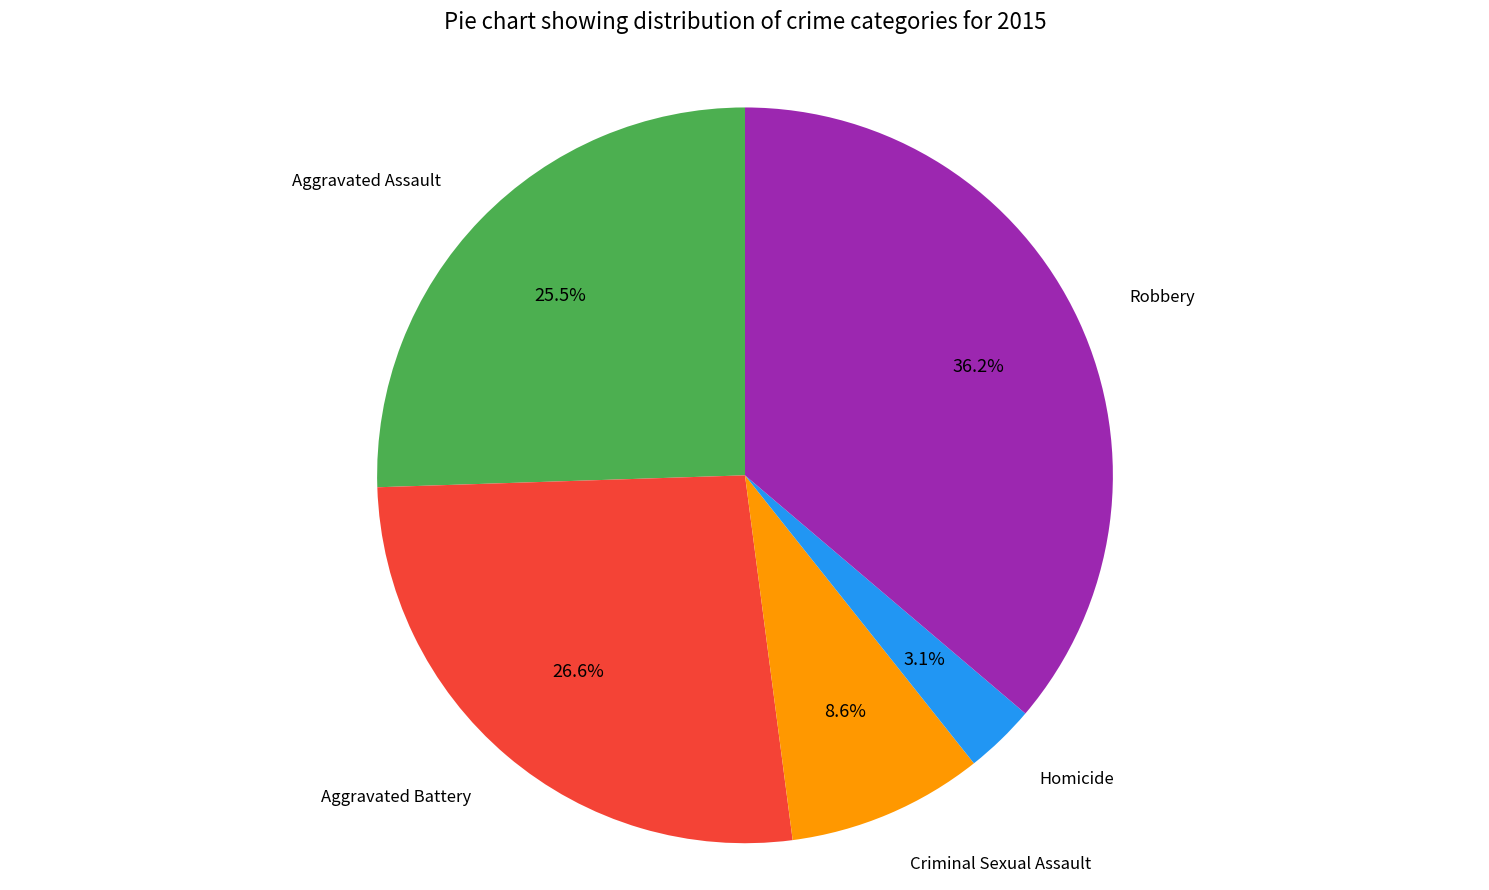

Which has a higher value, Robbery or Homicide?

Robbery